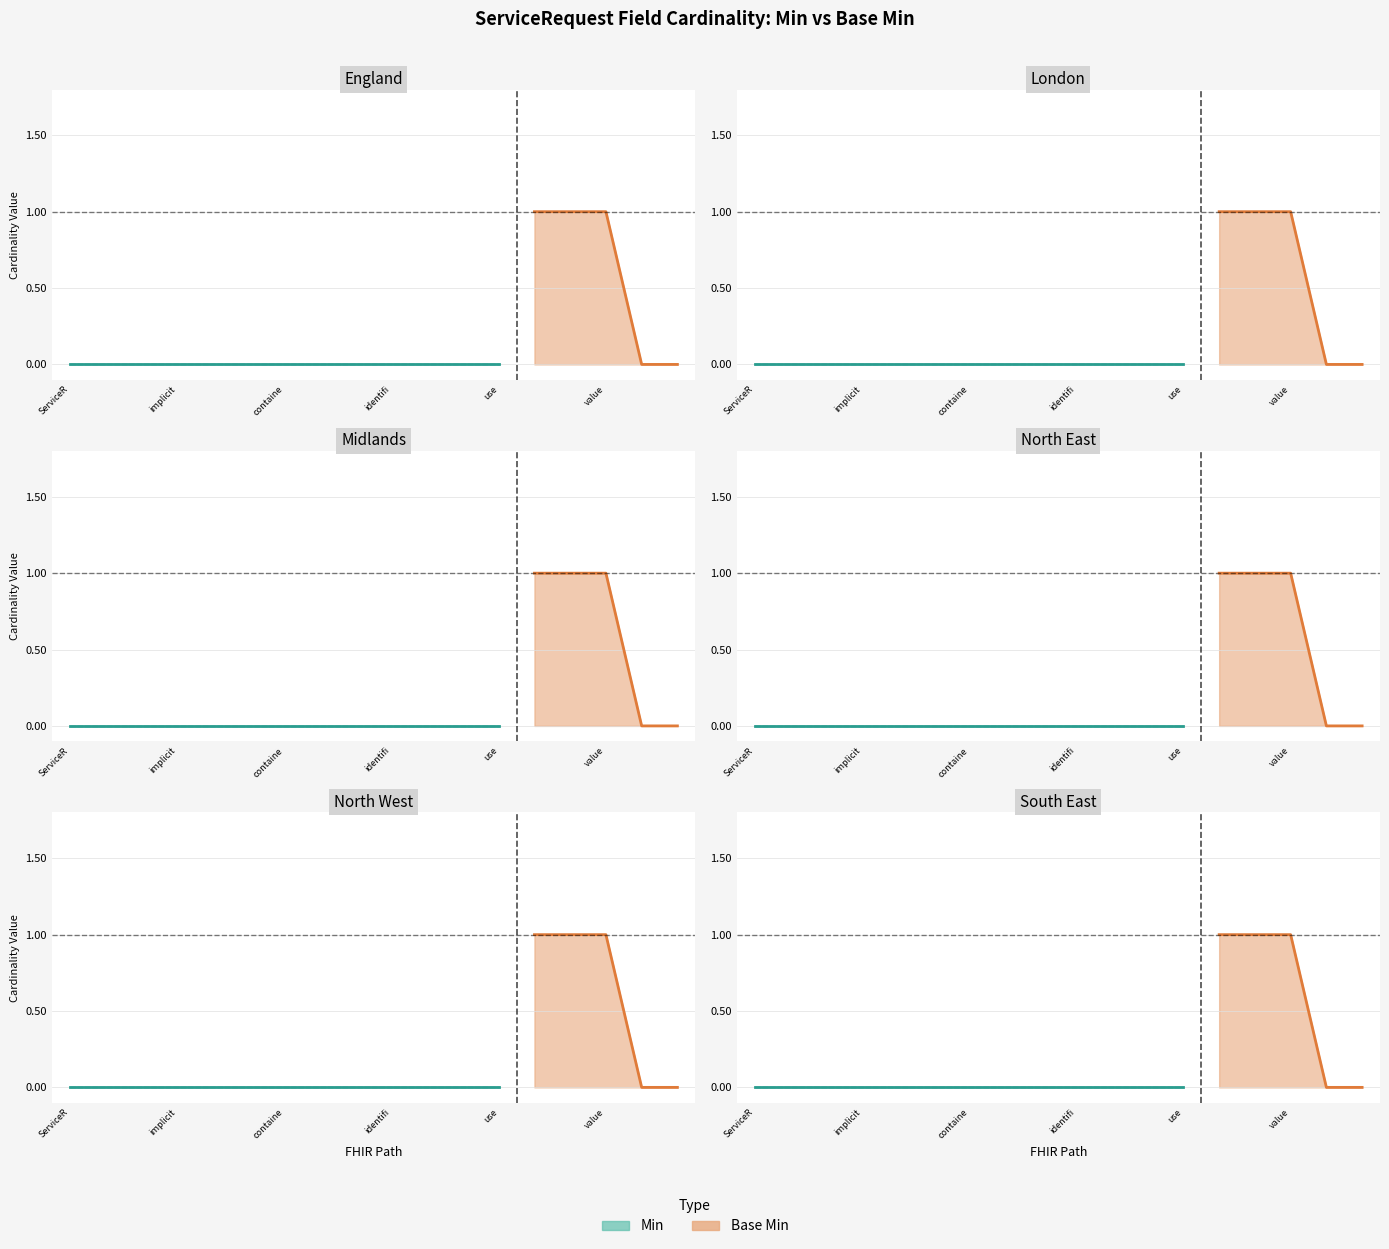

Count the number of categories in the chart.

18